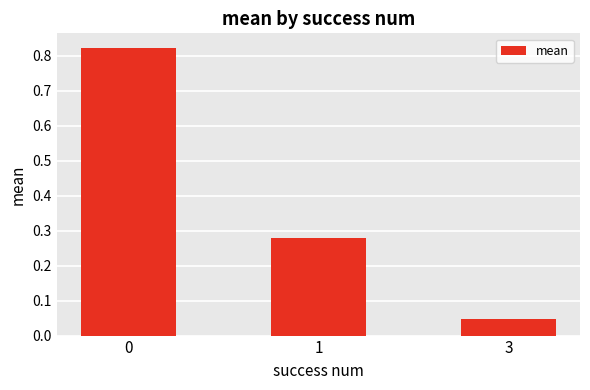

What is the sum of the values at 0 and 3?

0.9